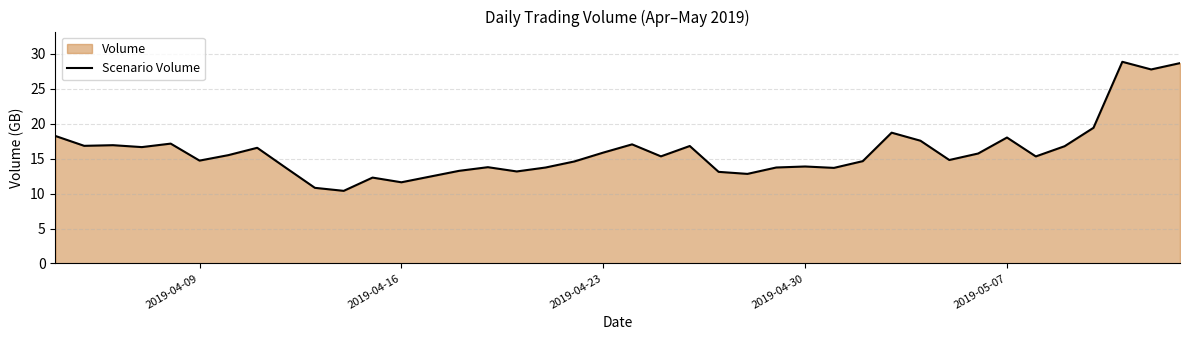

What is the smallest value displayed?

10.4